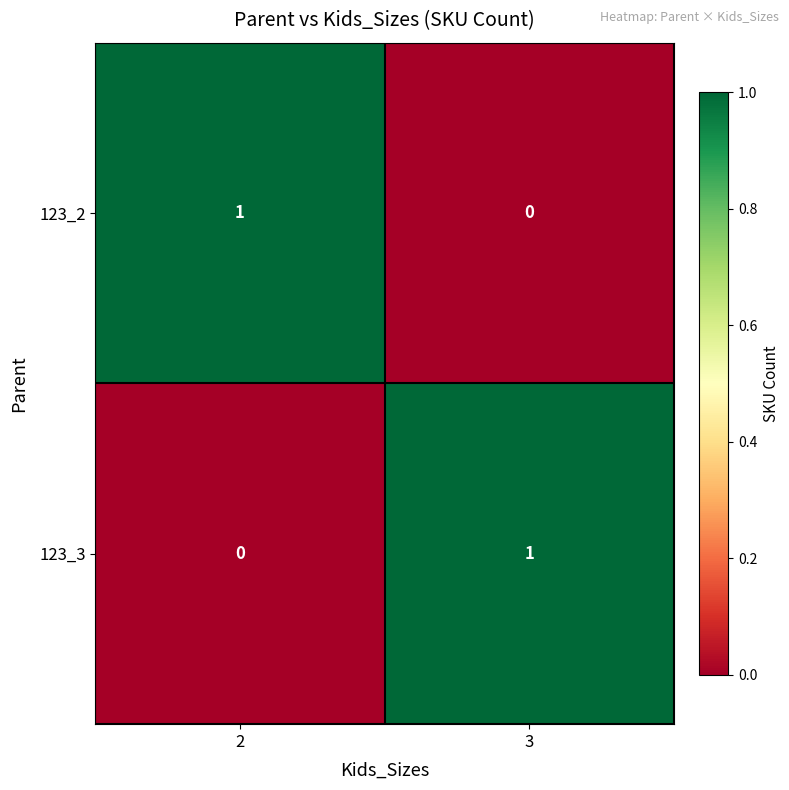

Is it true that 123_2 equals -1 at 3?

False